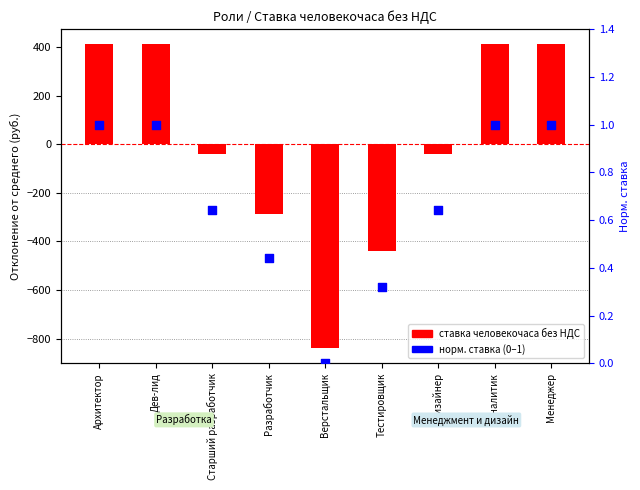

Which series has the largest Y range (max minus min)?

ставка человекочаса без НДС